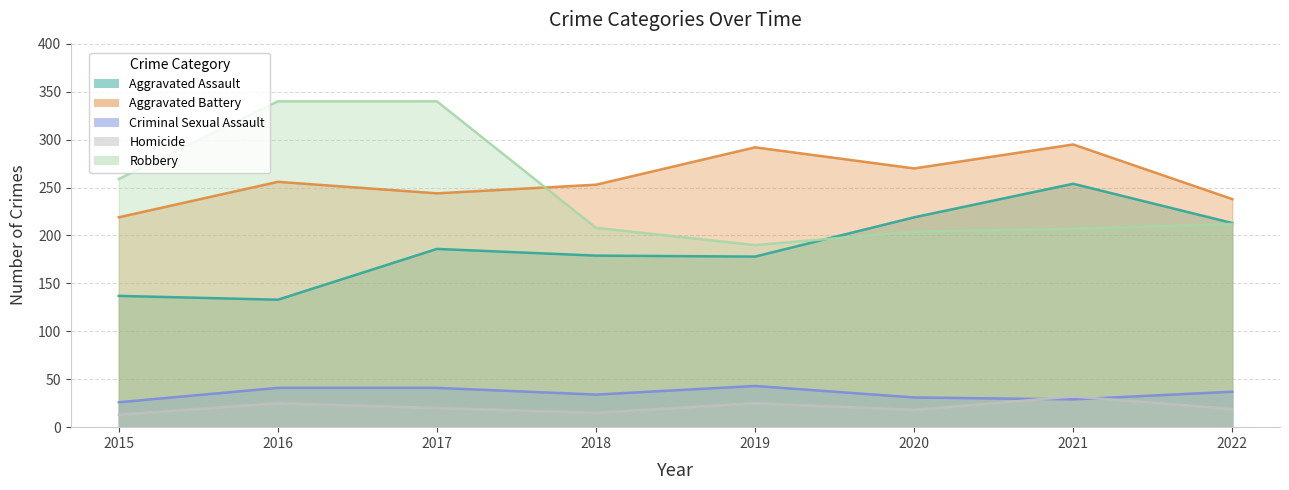

What is the difference between the maximum and minimum values in the Aggravated Assault series?

121